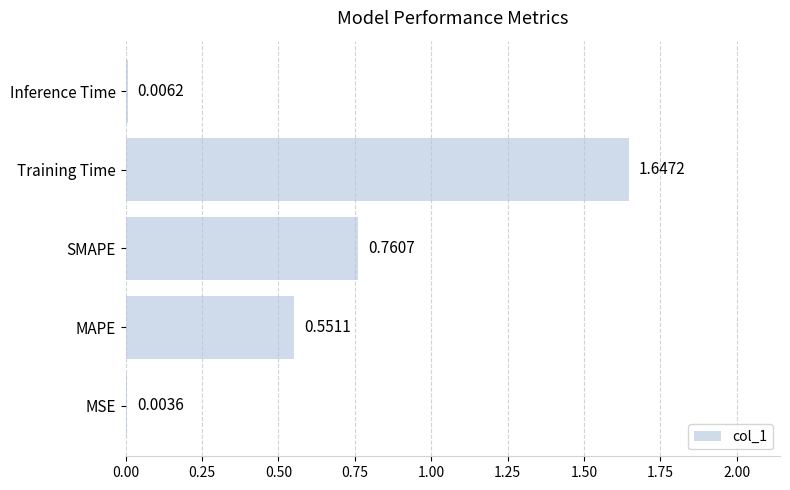

What is the sum of all values?

3.0